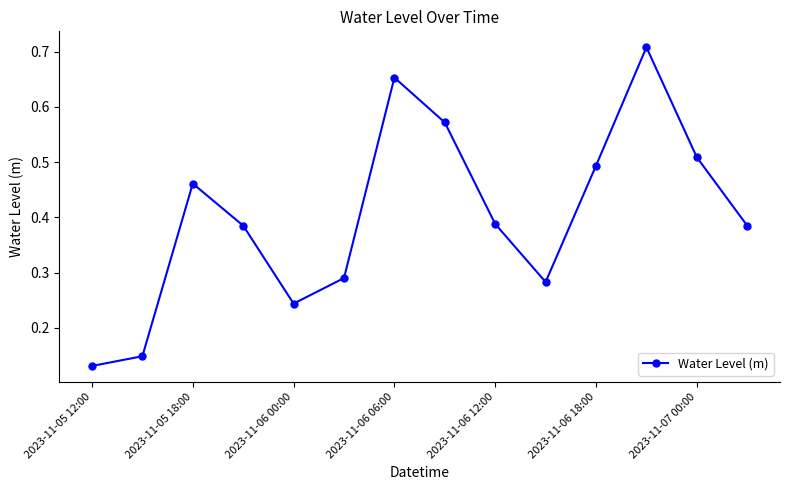

How many points are higher than both their immediate neighbors (excluding endpoints)?

3